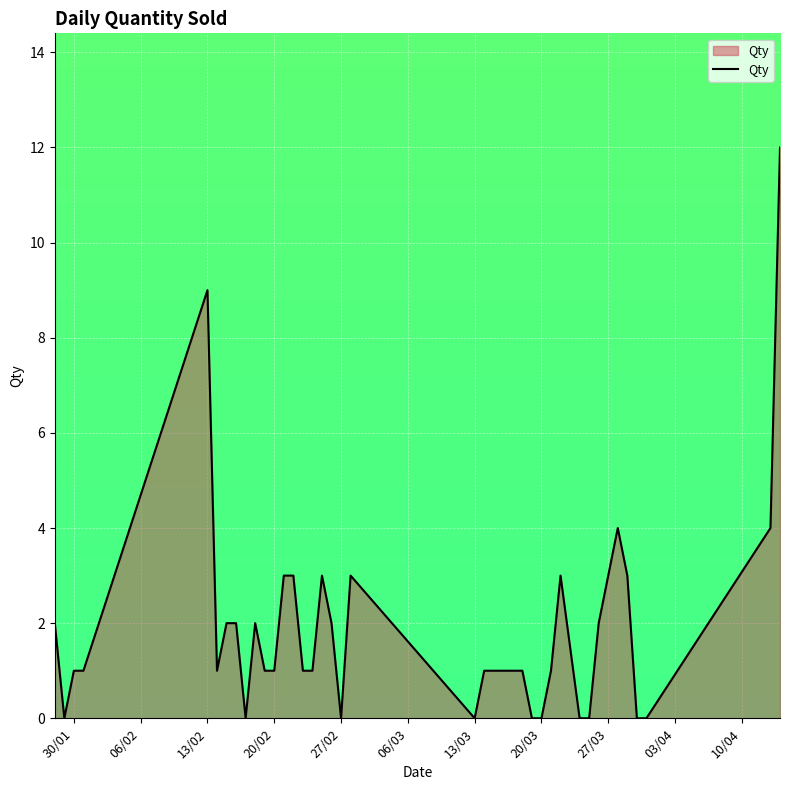

What is the greatest value displayed?

12